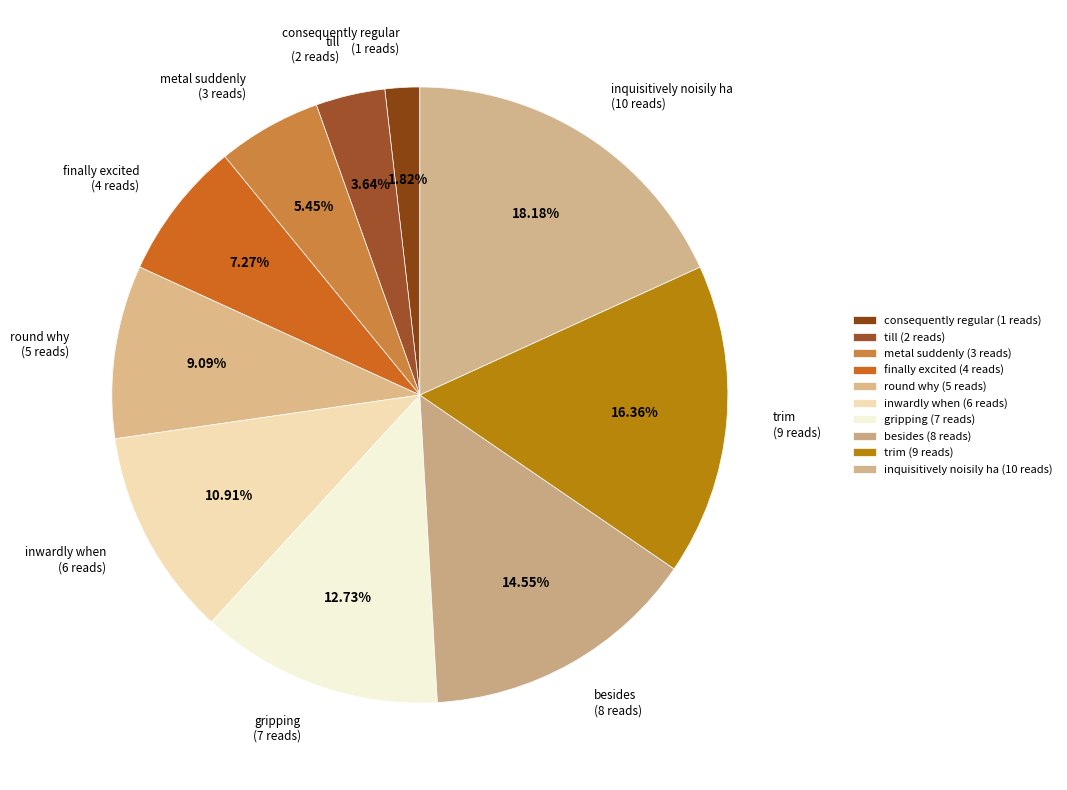

What is the change in value from till to metal suddenly?

+1